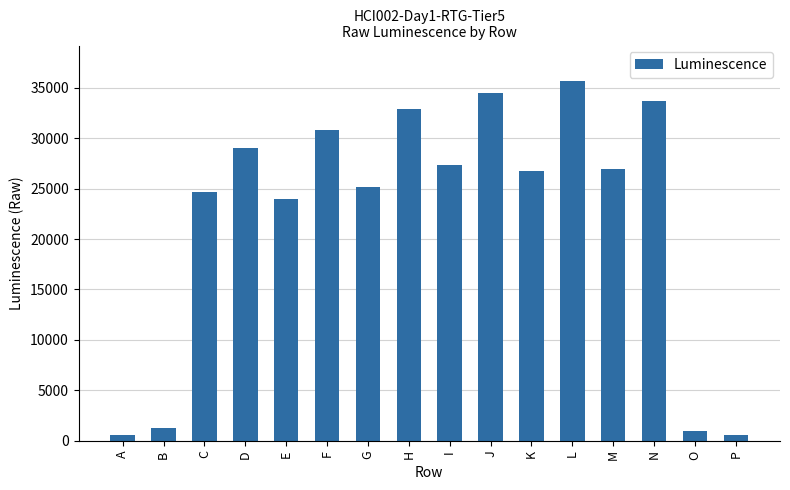

What is the change in value from D to E?

-5146